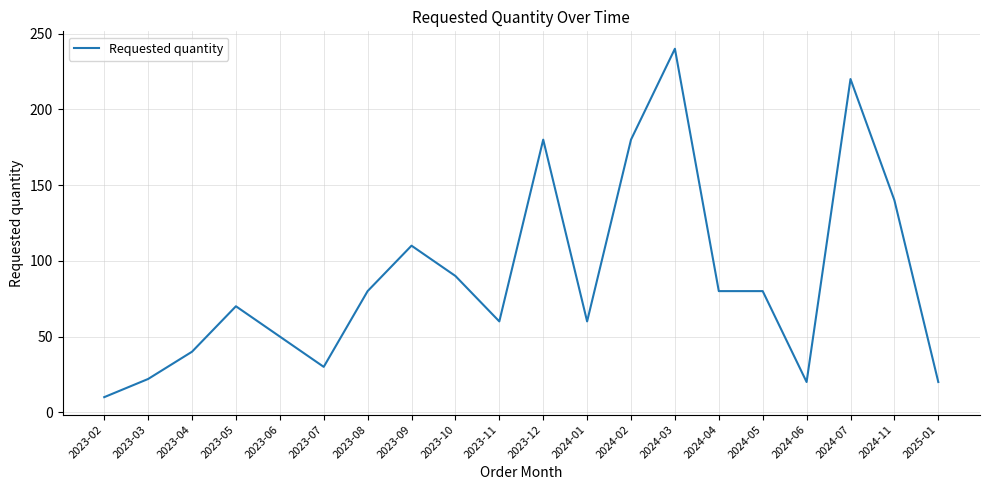

How many lines are shown in the chart?

1